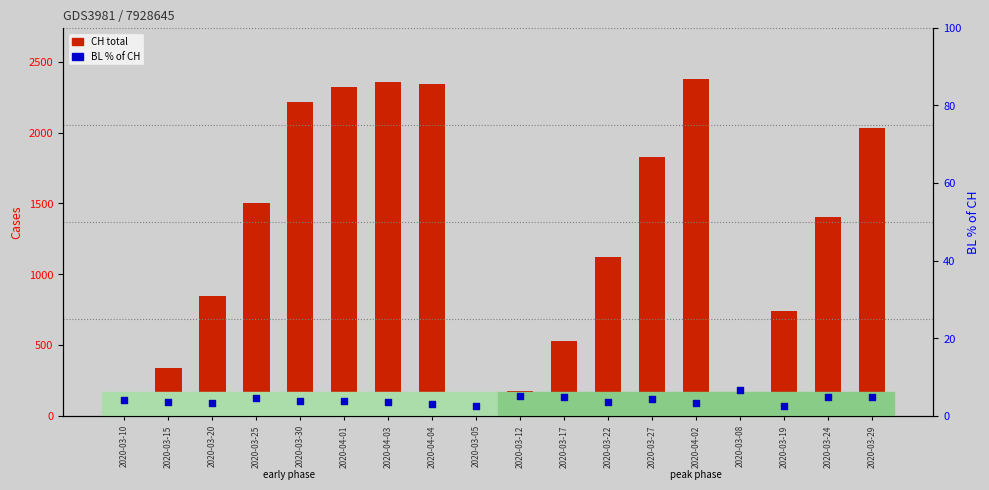

At how many categories does at least one series exceed 1851?

6